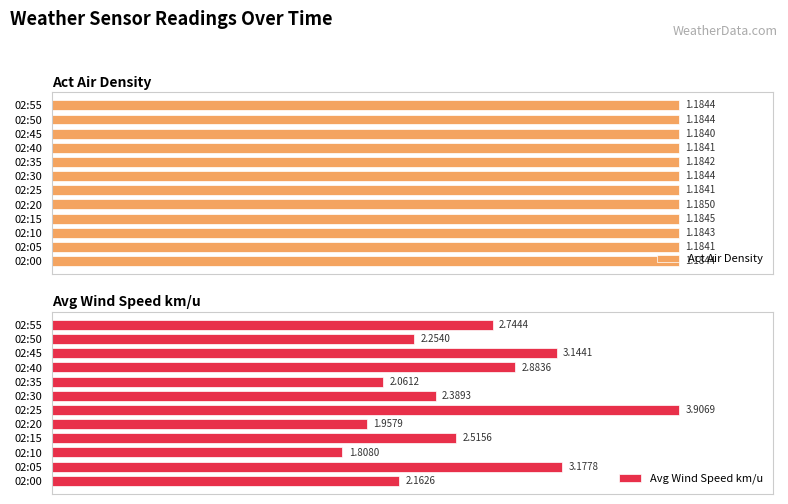

What is the value of the Act Air Density bar at the 1st from the left?

1.2